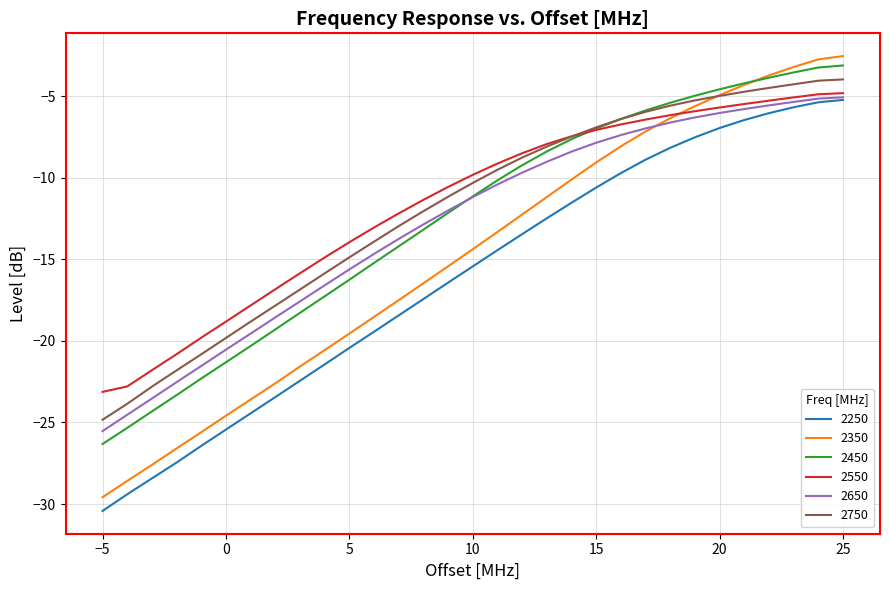

Is this an area chart (filled region under the line)?

No